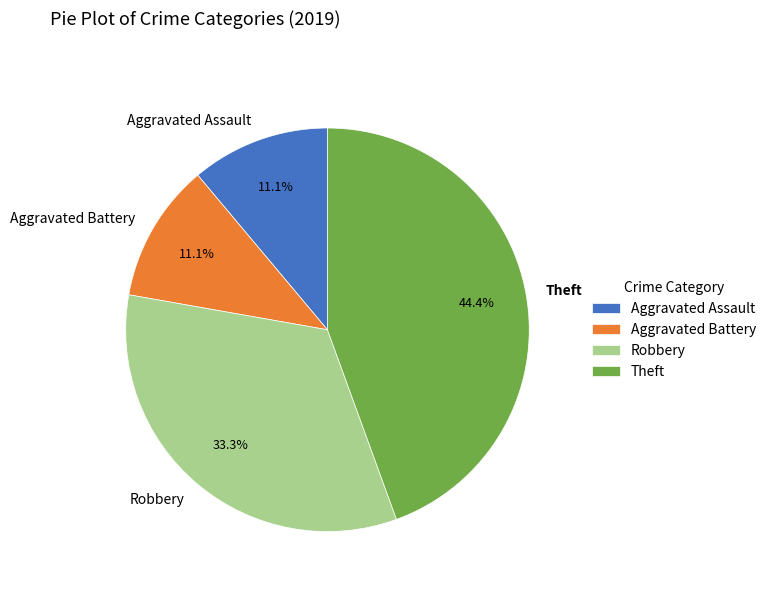

What percentage is the Aggravated Battery slice, to the nearest percent?

11%